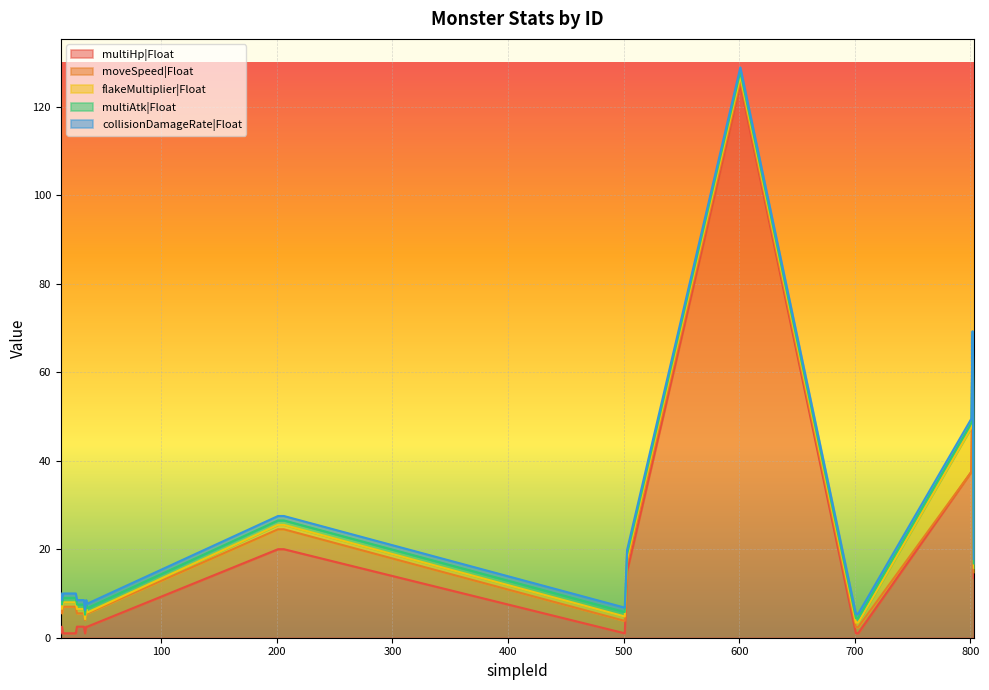

What is the difference between the maximum and minimum values in the multiHp|Float series?

124.0